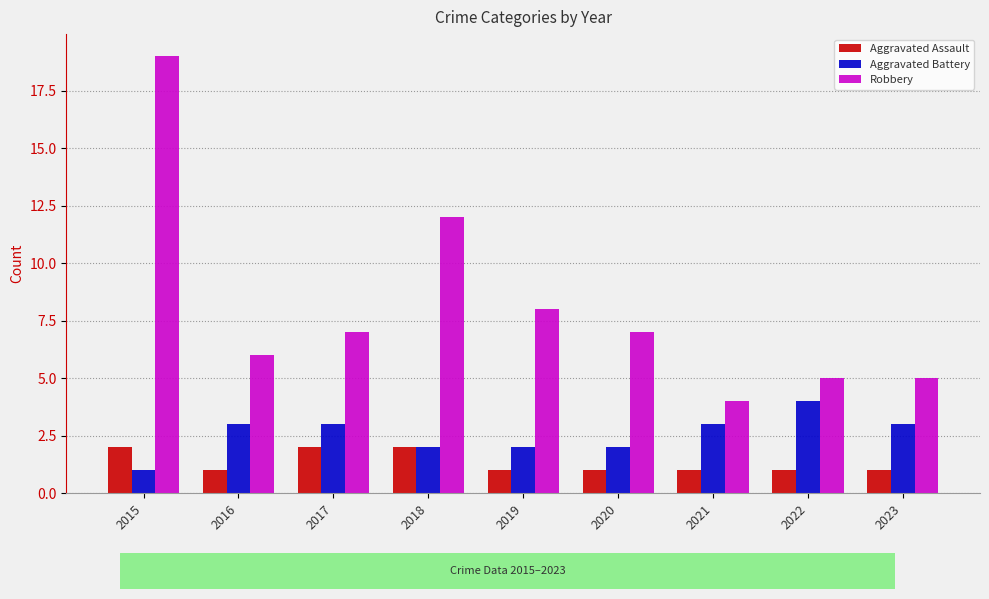

Which series has the largest total across all categories?

Robbery